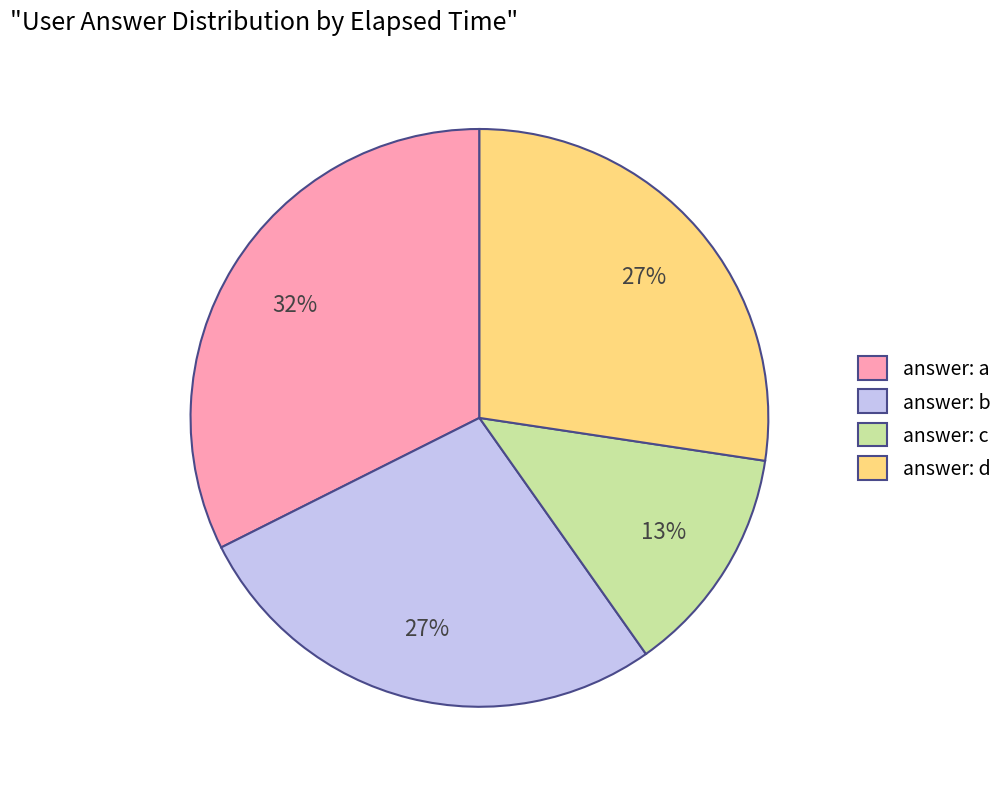

Approximately how many times larger is the value at answer: c compared to answer: a?

0.4